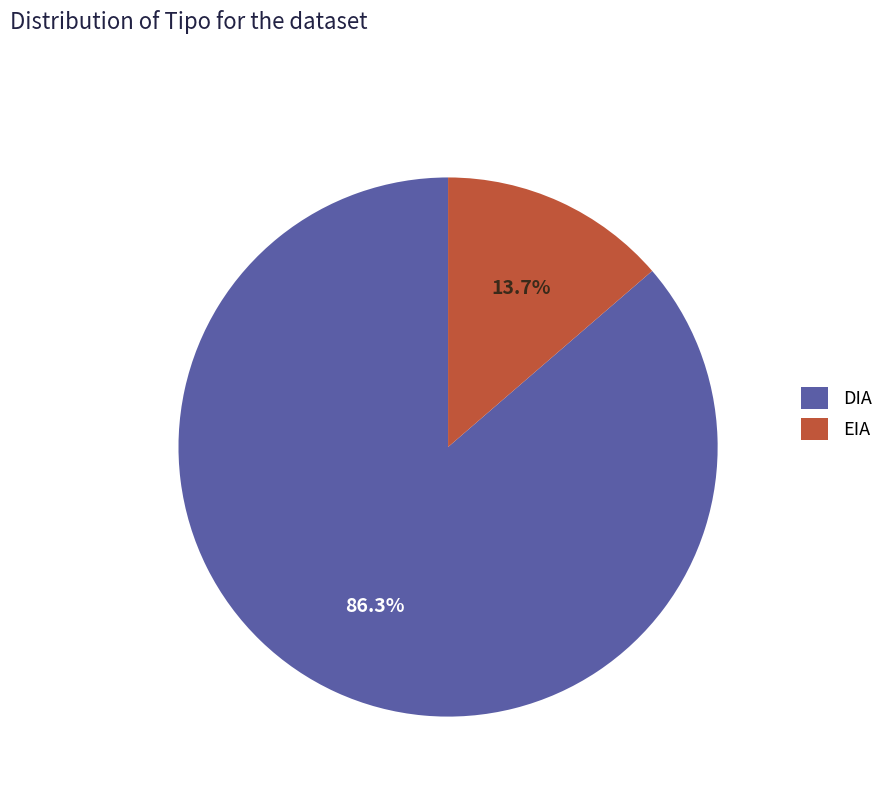

True or false: DIA accounts for 86% of the total.

True